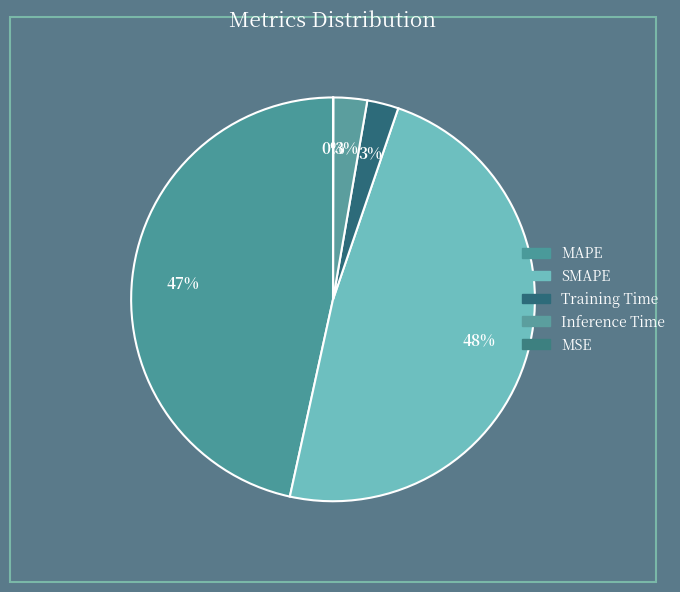

Is it true that Training Time is 3% of the pie?

True